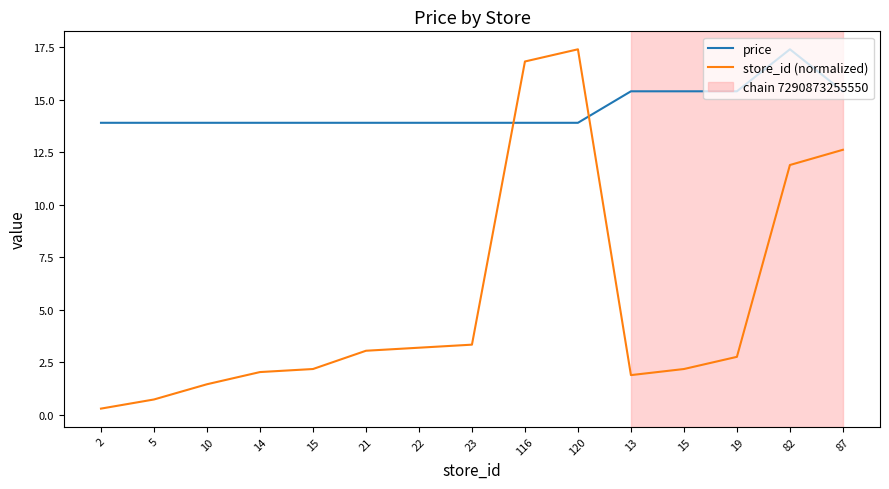

At which label does store_id (normalized) first exceed 2?

14